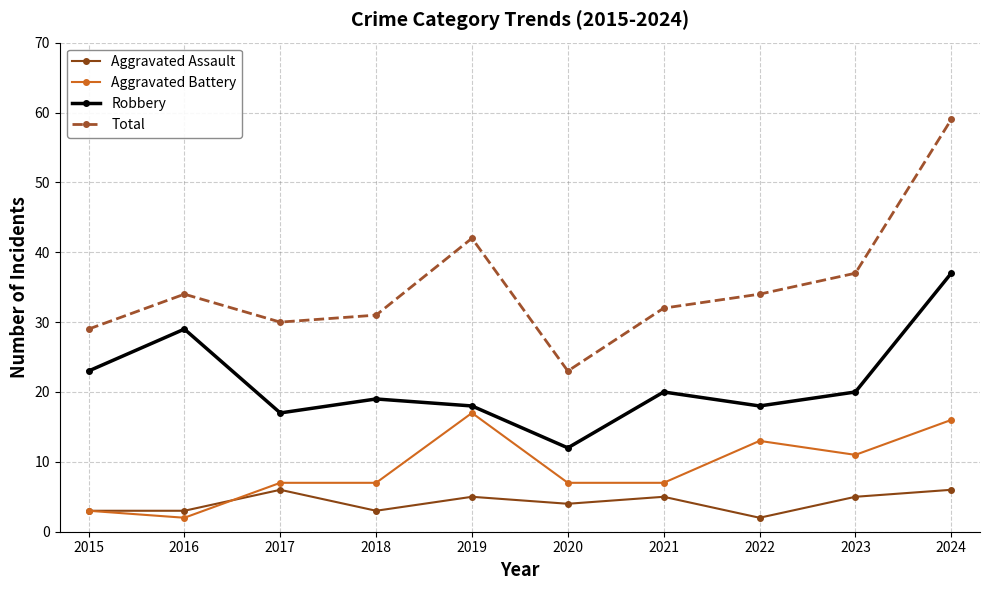

Does the chart display data point markers on the line(s)?

Yes